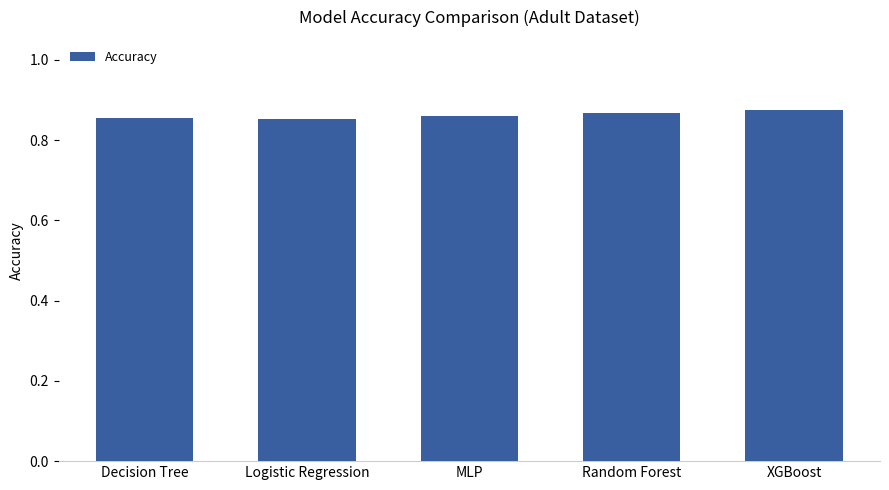

Does the chart contain stacked bars?

No